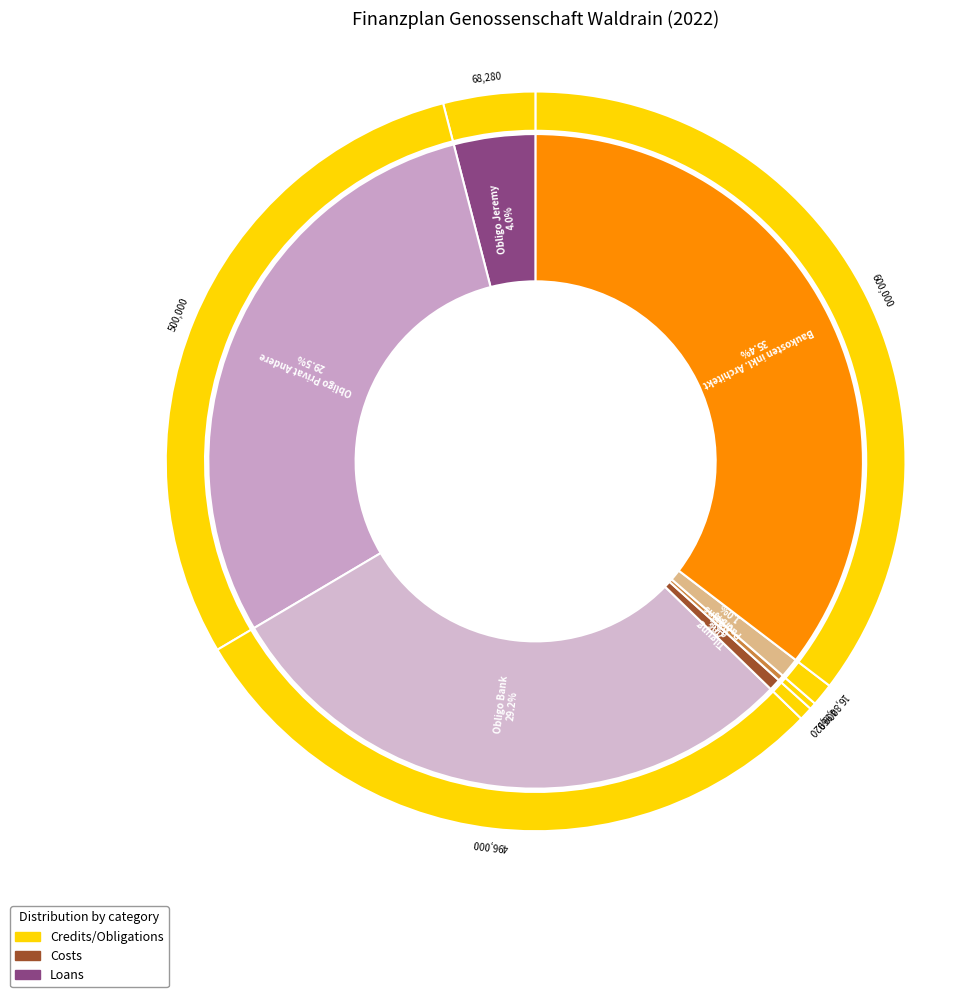

To the nearest percent, what percentage of the pie is Baukosten inkl. Architekt?

35%